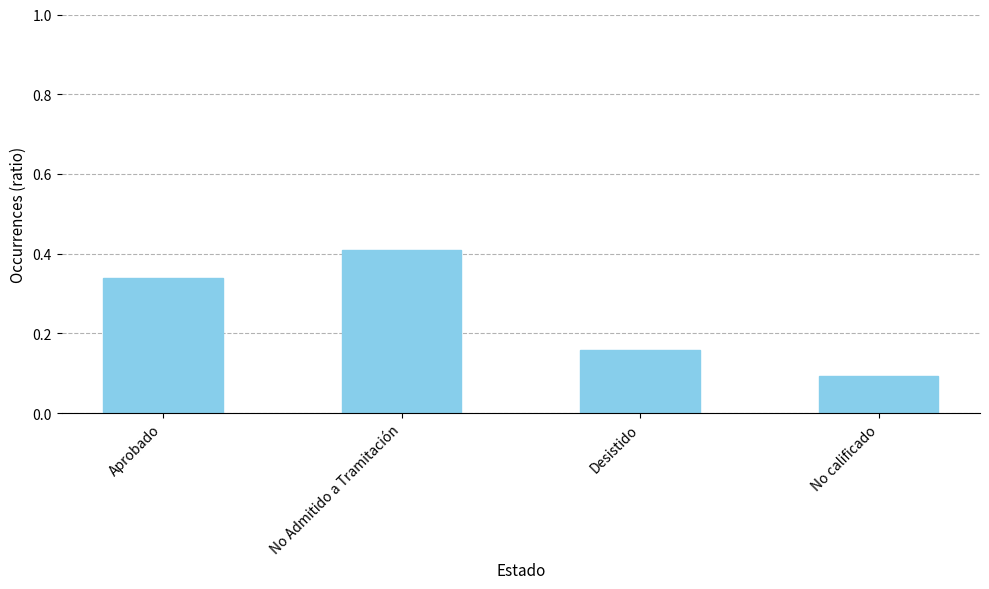

What is the label of the 1st bar from the left?

Aprobado